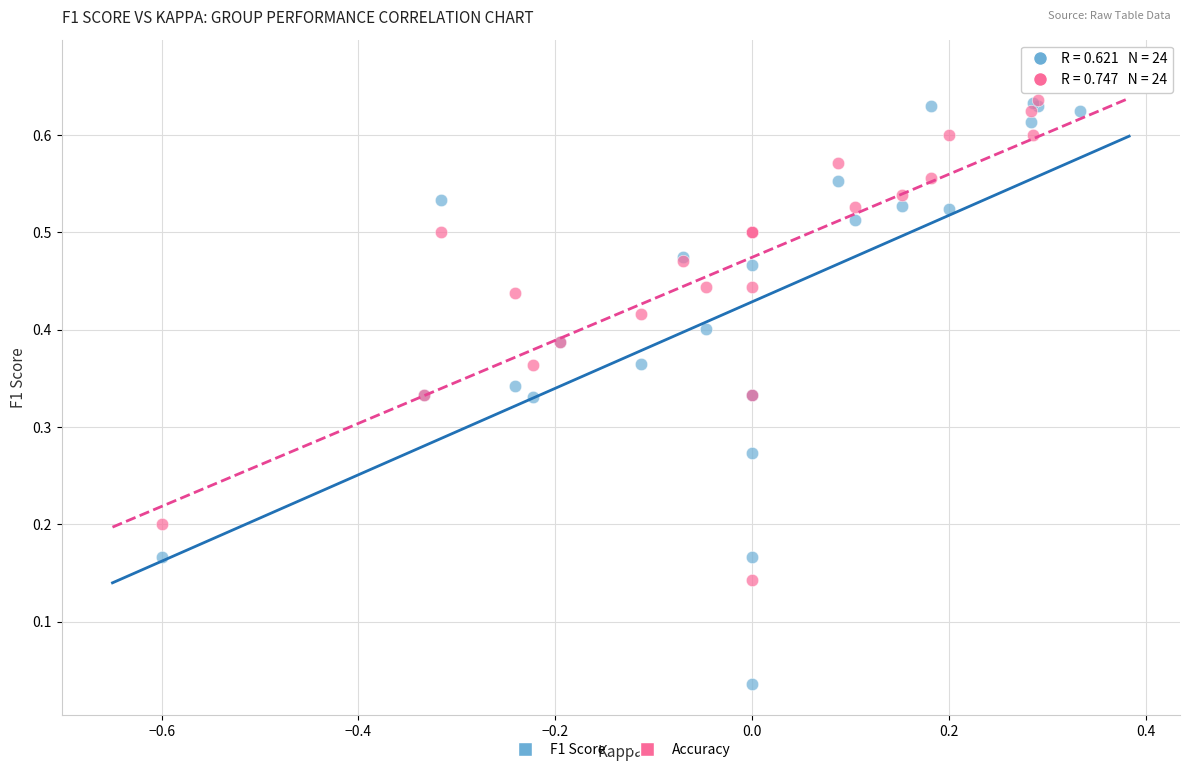

Which series has the largest Y range (max minus min)?

F1 Score